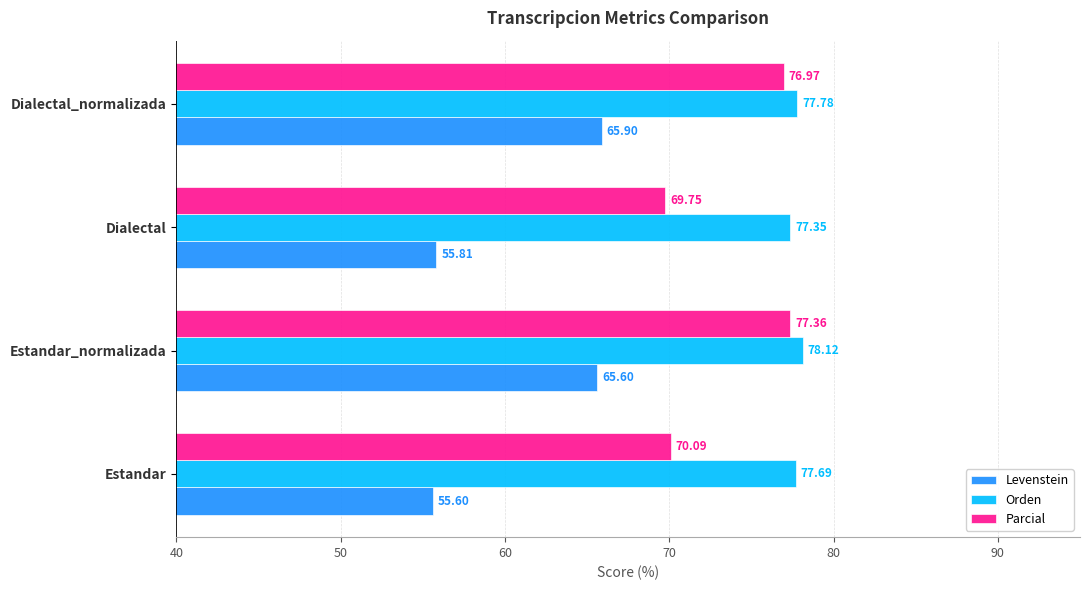

Which label corresponds to the smallest value in the chart?

Estandar